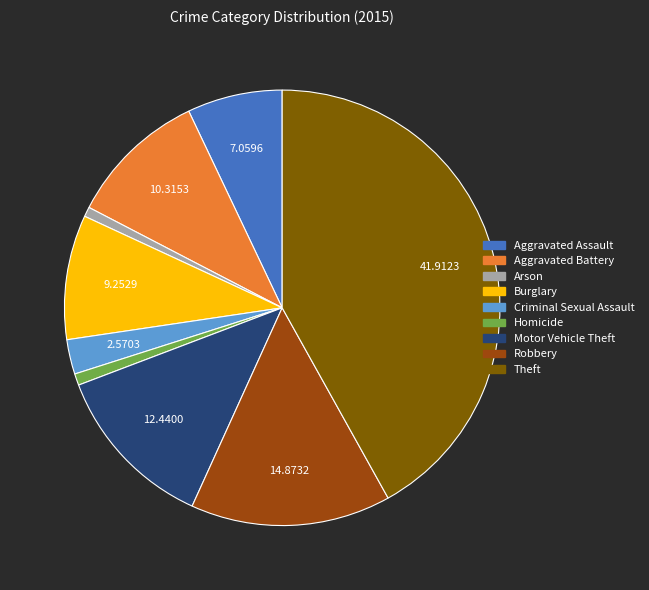

Combined, do Motor Vehicle Theft and Homicide account for over 50%?

No